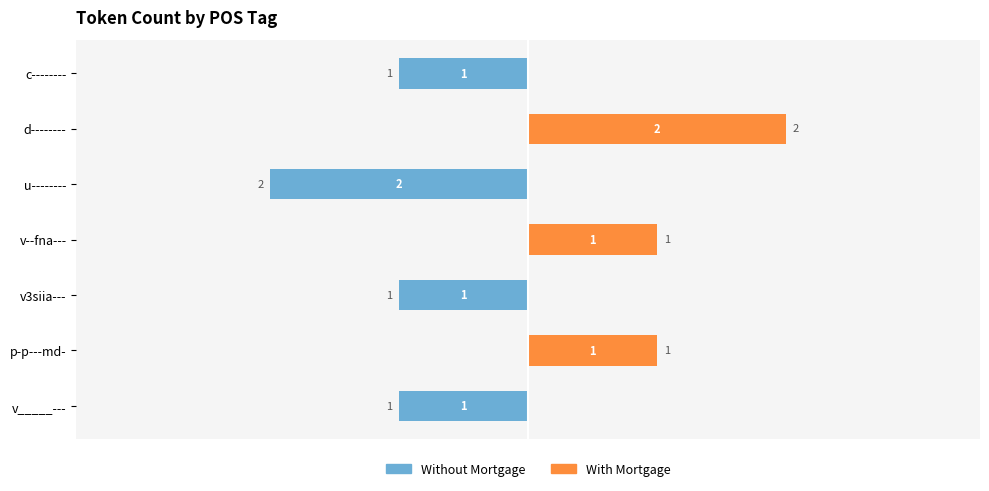

How many groups of bars are there?

7